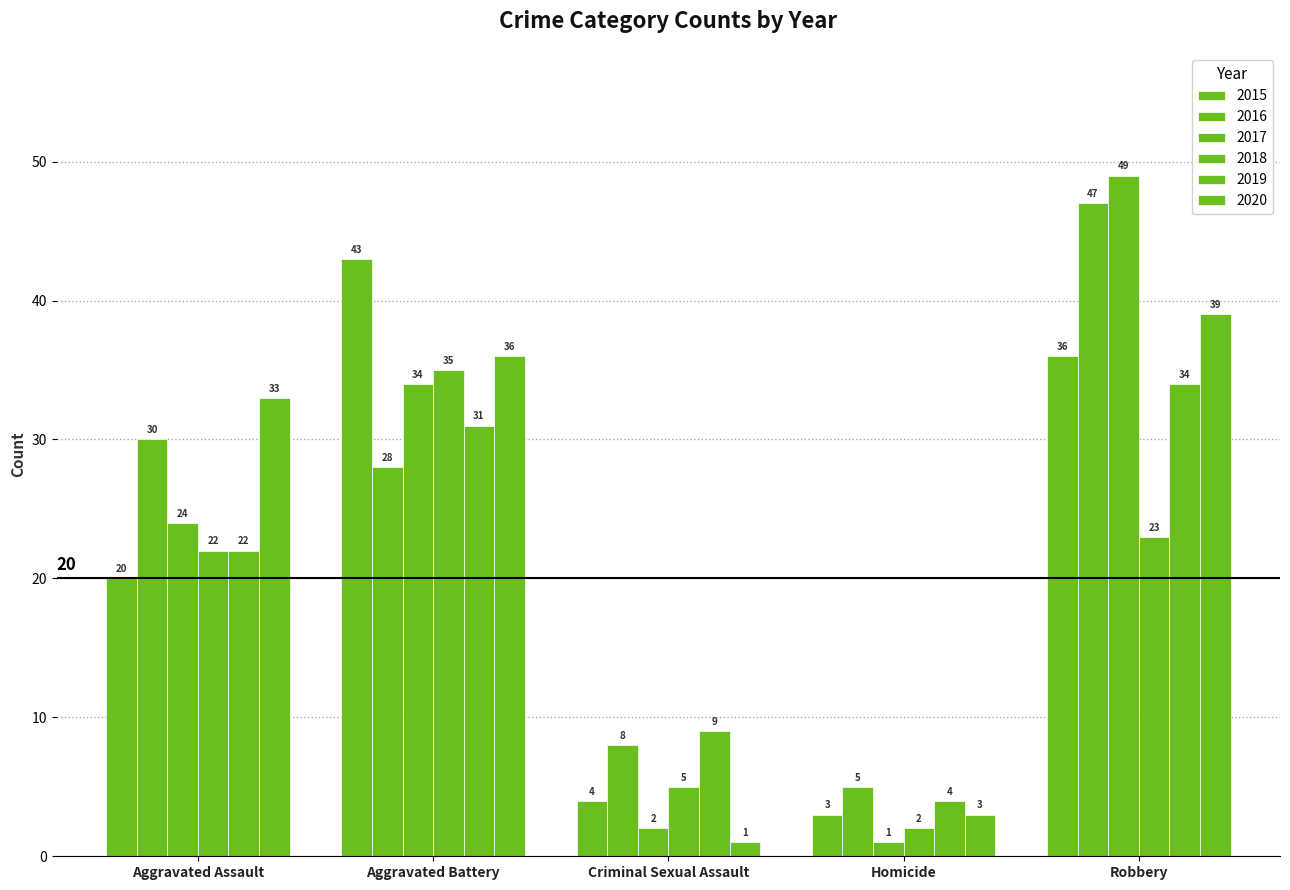

Which series changed the most between Aggravated Battery and Robbery?

2016